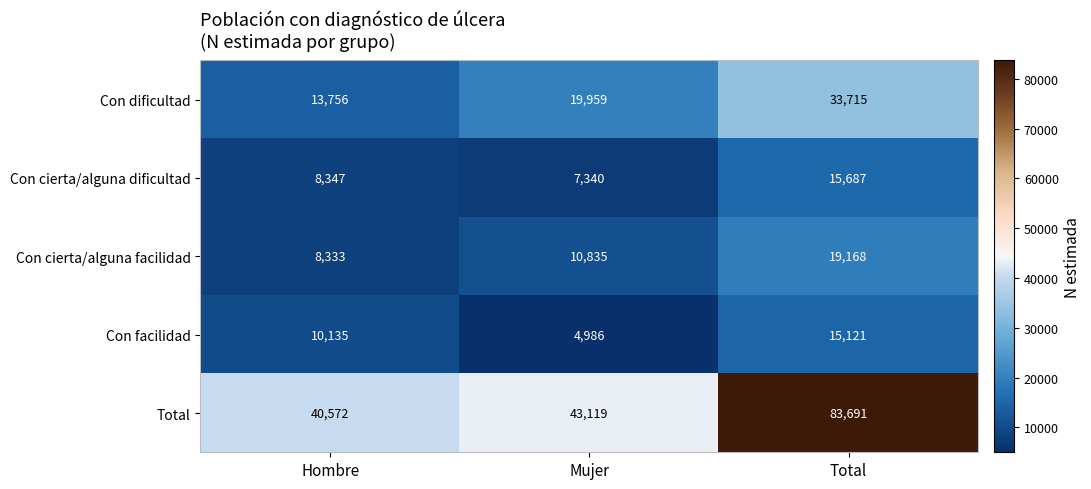

Count the number of categories in the chart.

3